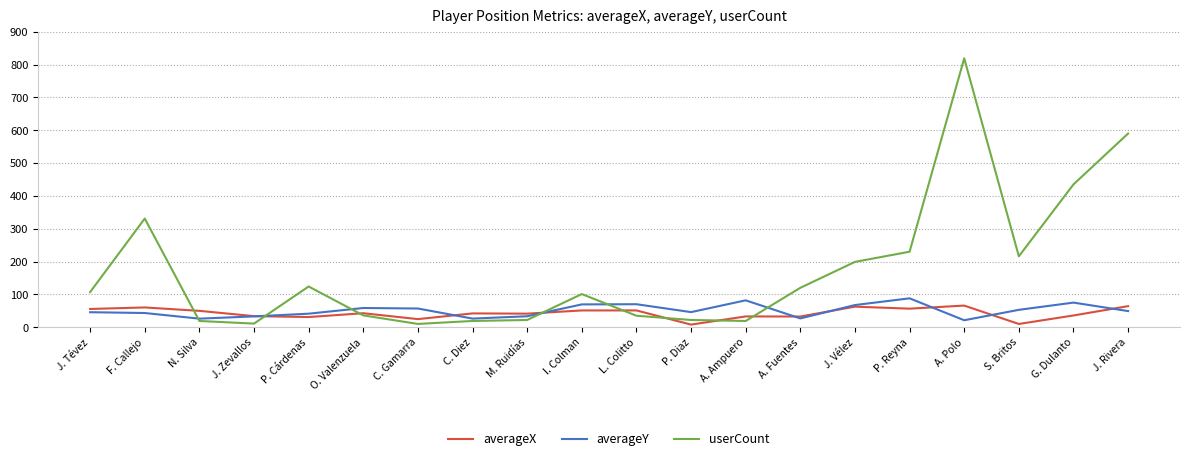

In averageX, how many points are higher than both neighbors (excluding endpoints)?

7